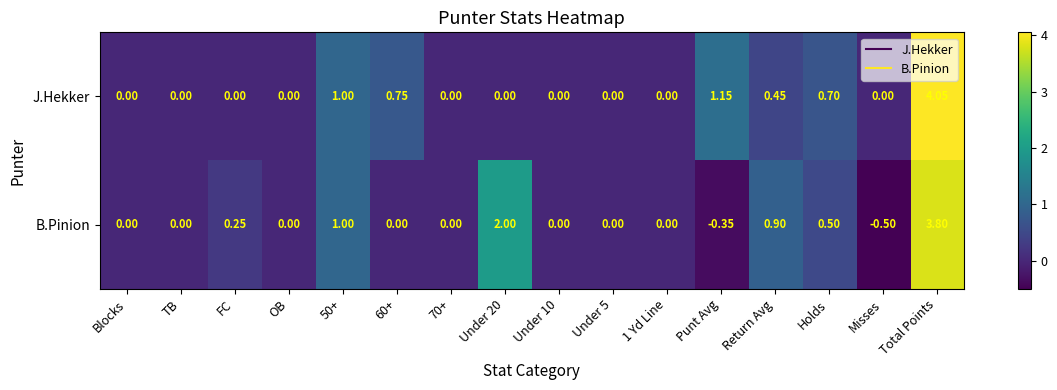

Count the number of categories in the chart.

16